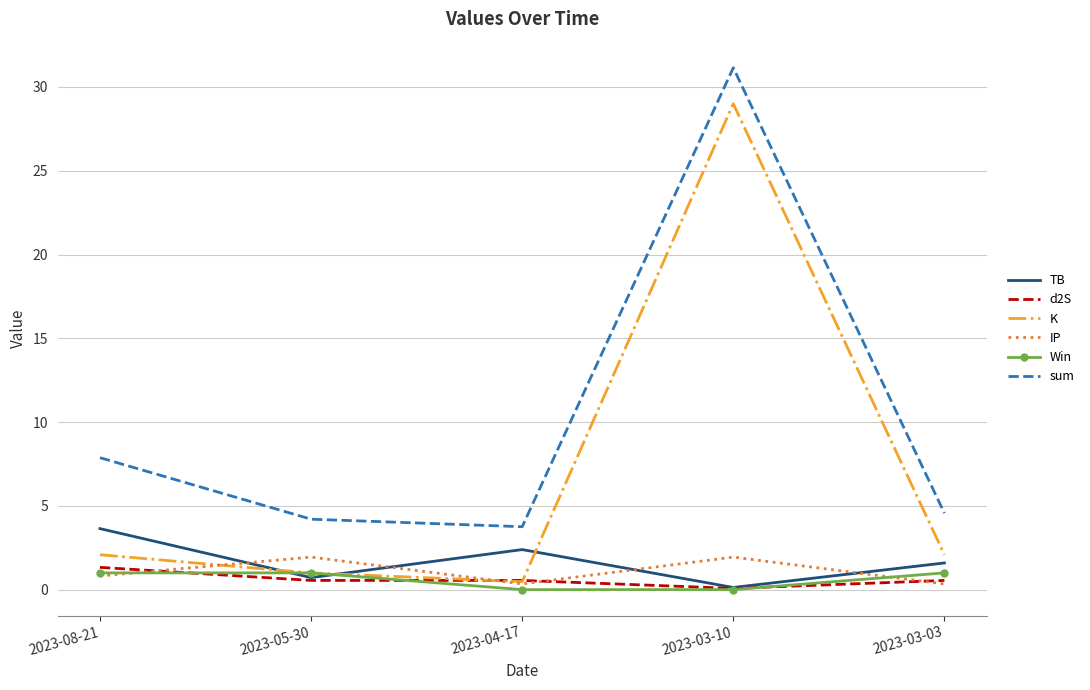

Where is sum nearest to the value 17?

2023-08-21